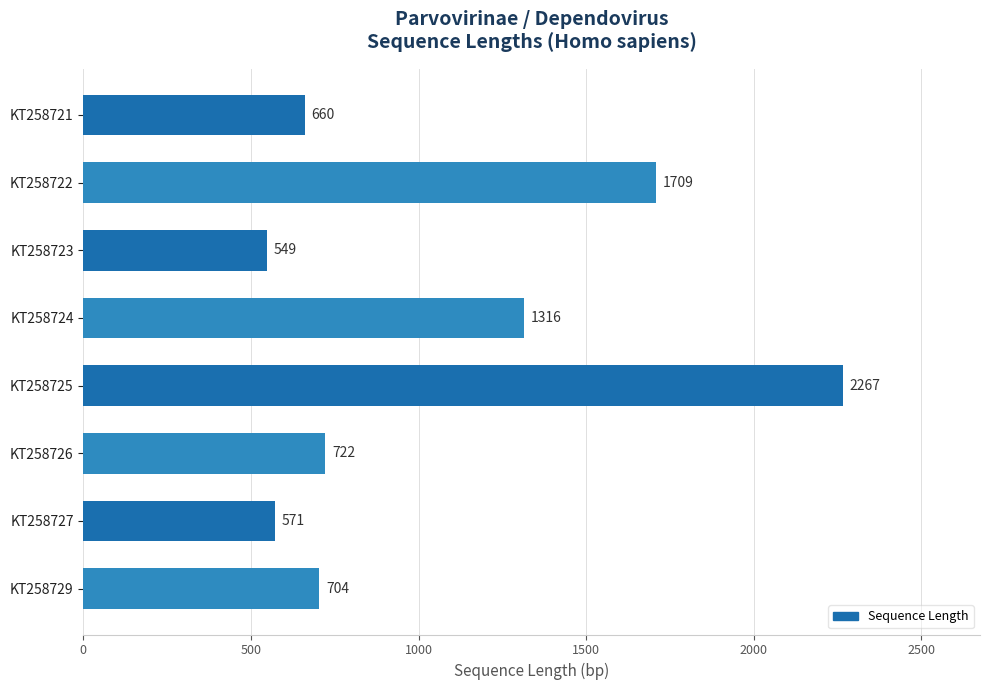

What is the value of the 8th bar from the top?

704